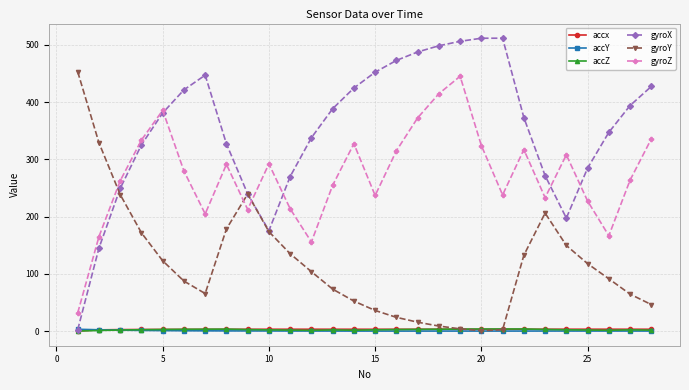

Which series has the widest spread of values?

gyroX